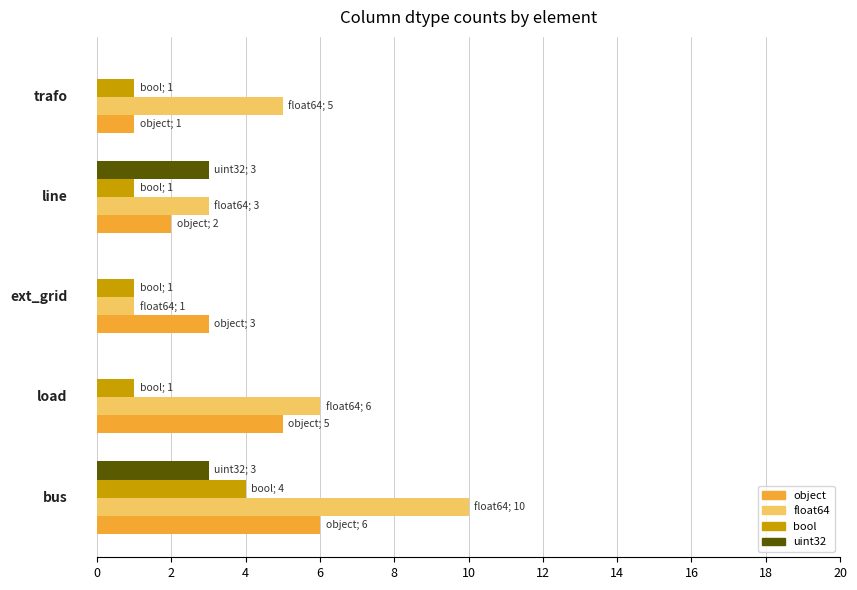

Which series has the largest total across all categories?

float64